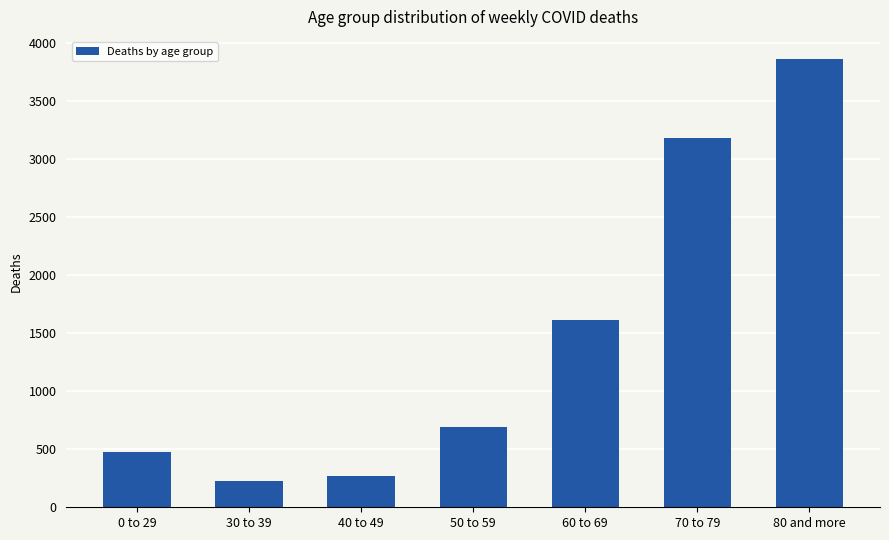

What is the difference between the values at 80 and more and 50 to 59?

3162